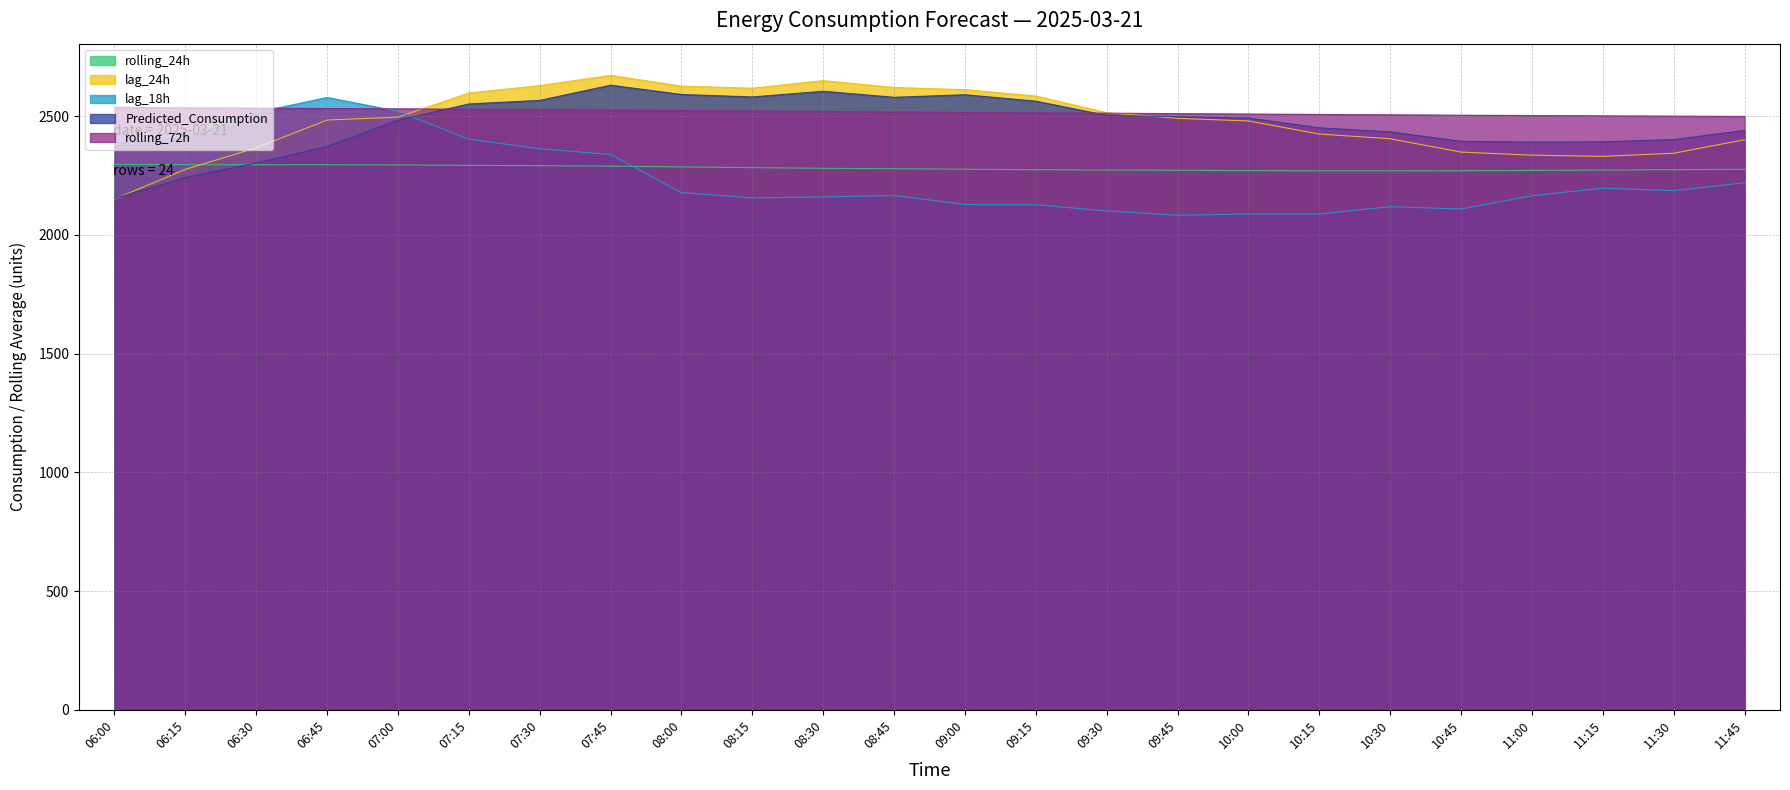

At which category is the sum across all series the highest?

07:45